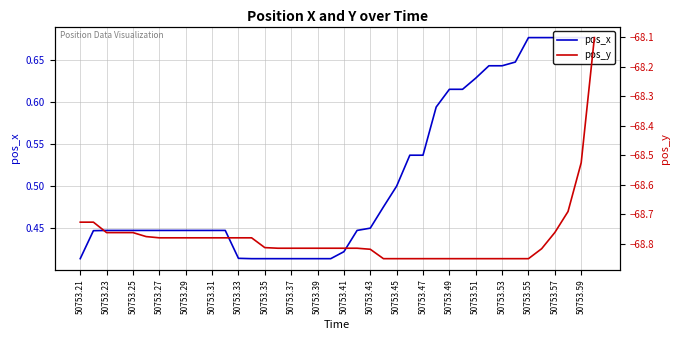

What are all the series names shown in the legend?

pos_x, pos_y